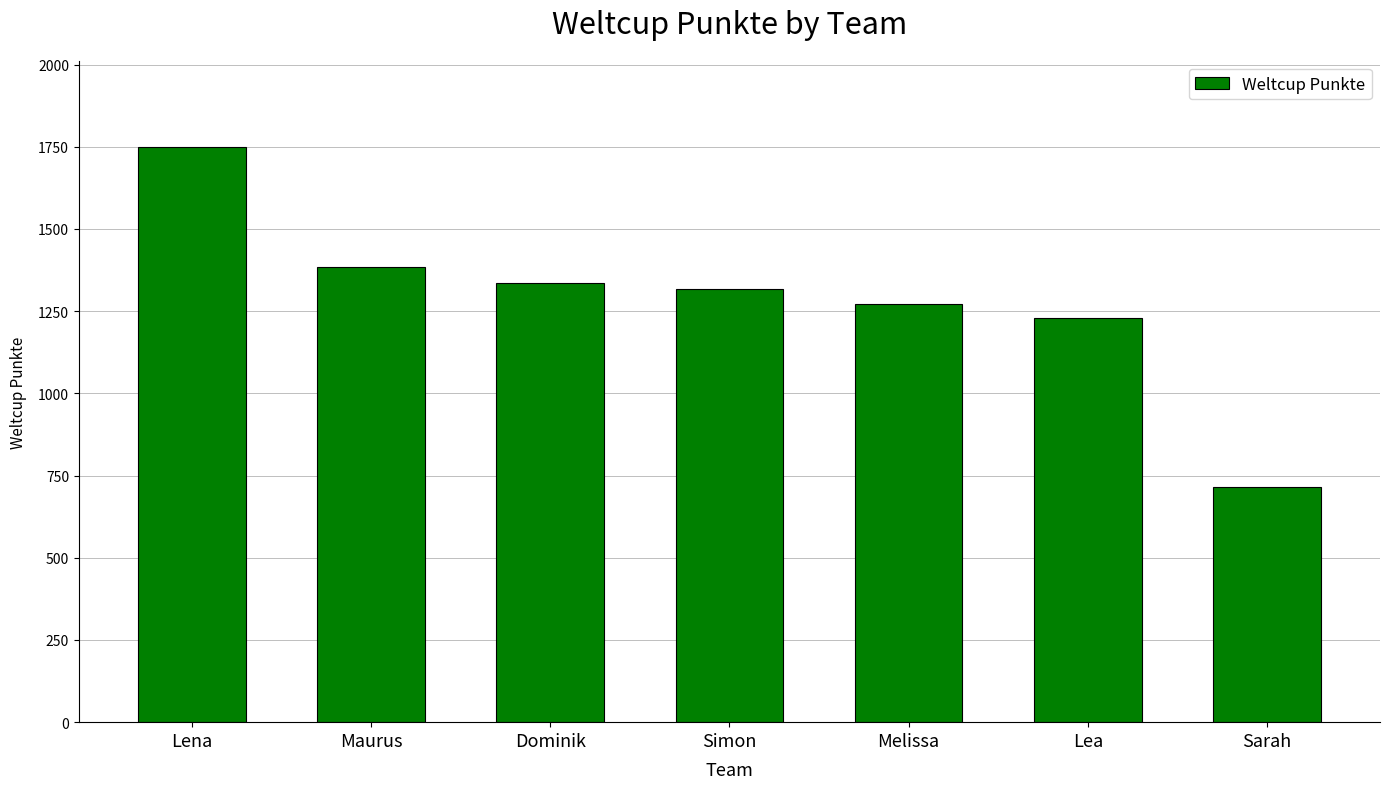

What is the change in value from Simon to Melissa?

-44